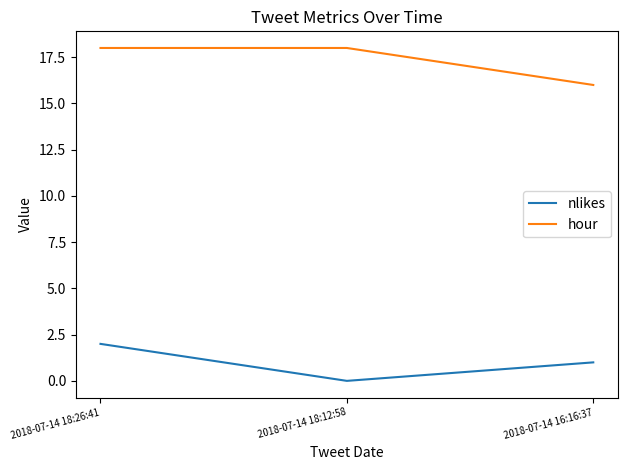

Is this an area chart (filled region under the line)?

No